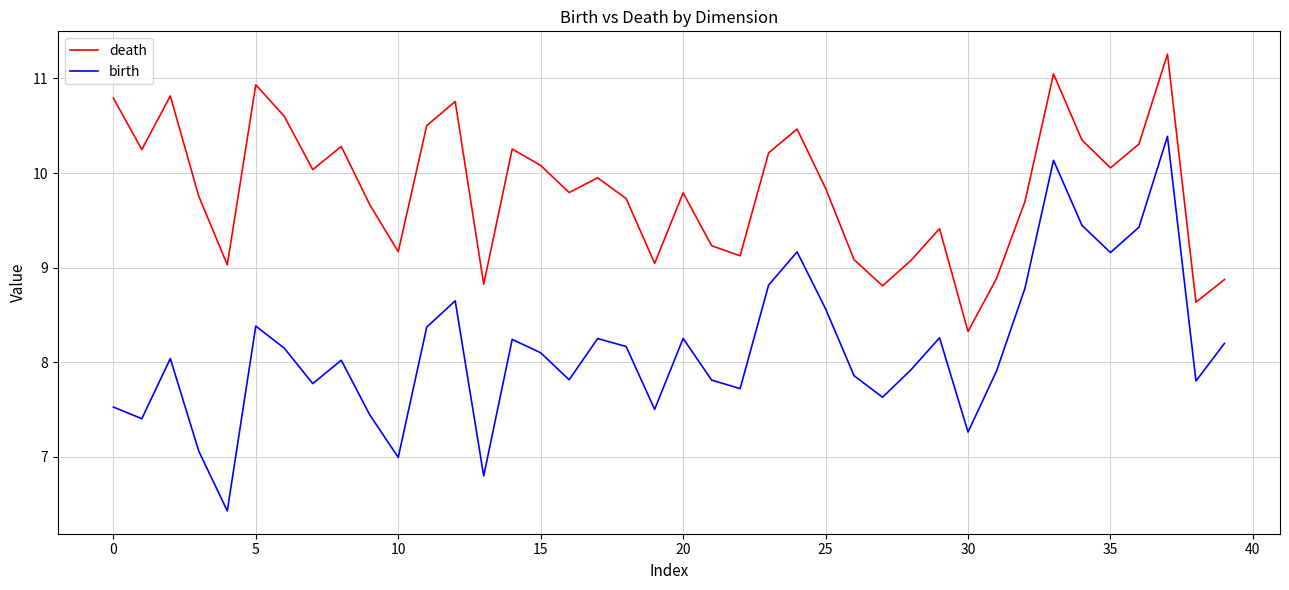

What are all the series names shown in the legend?

death, birth